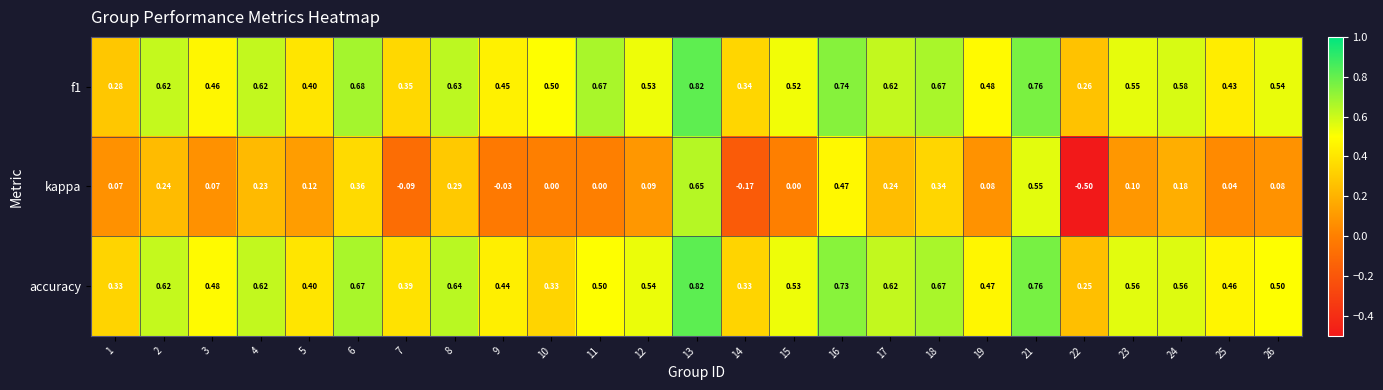

At how many categories does at least one series exceed 0?

25